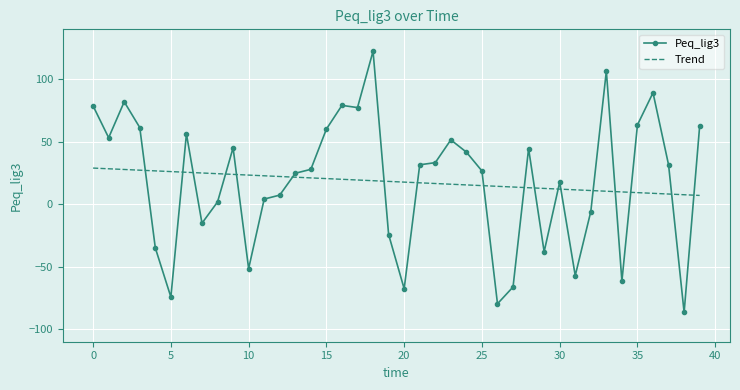

Rank the series by their maximum value, from highest to lowest.

Peq_lig3, Trend